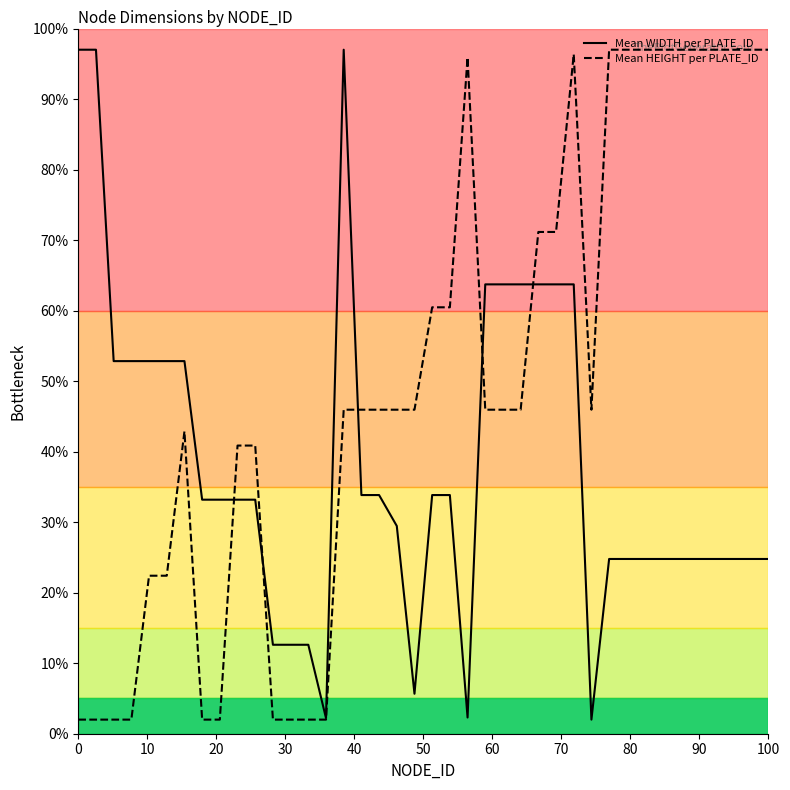

What is the maximum value shown in the chart?

97.0